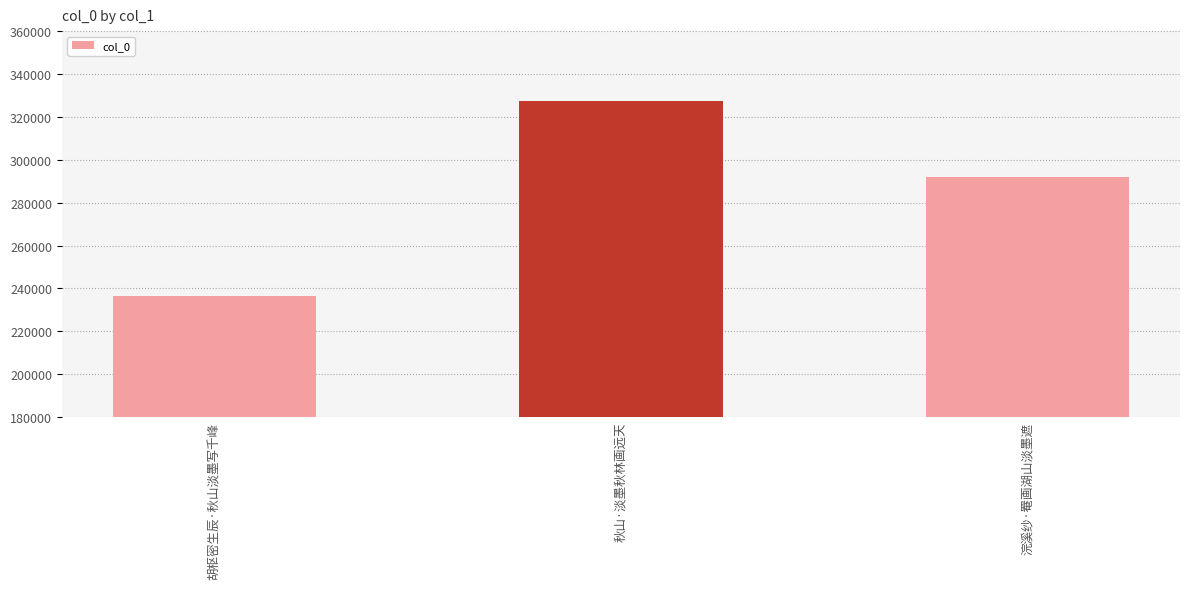

How many data points are less than 291898?

1